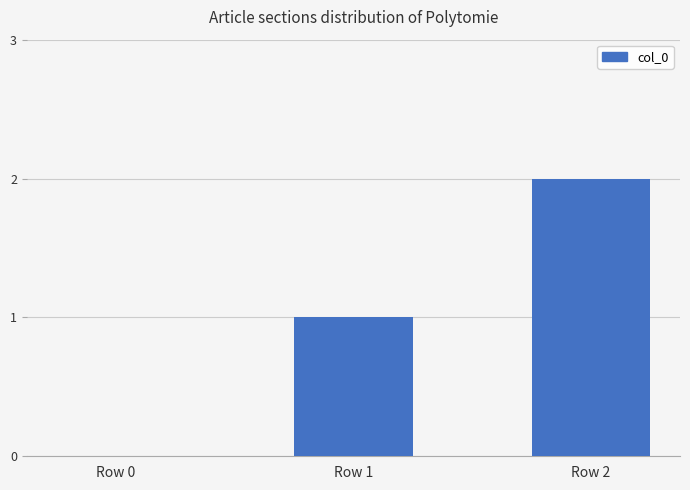

Which has a higher value, Row 0 or Row 2?

Row 2